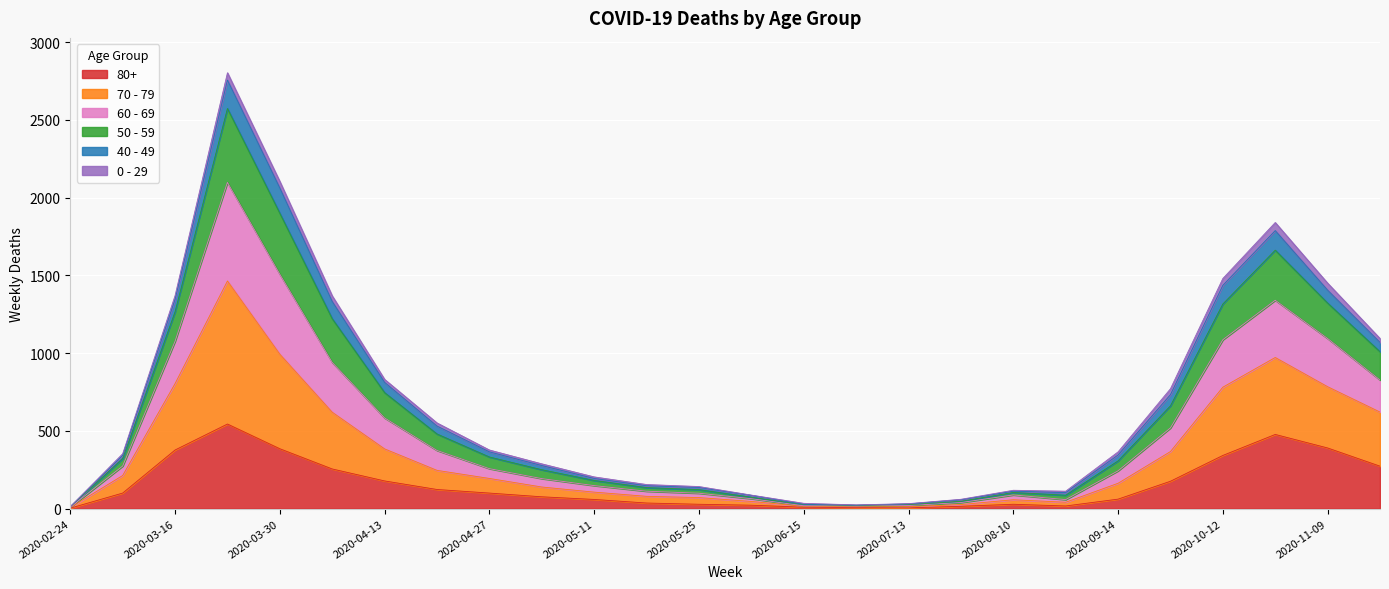

At which category is the sum across all series the highest?

2020-03-23